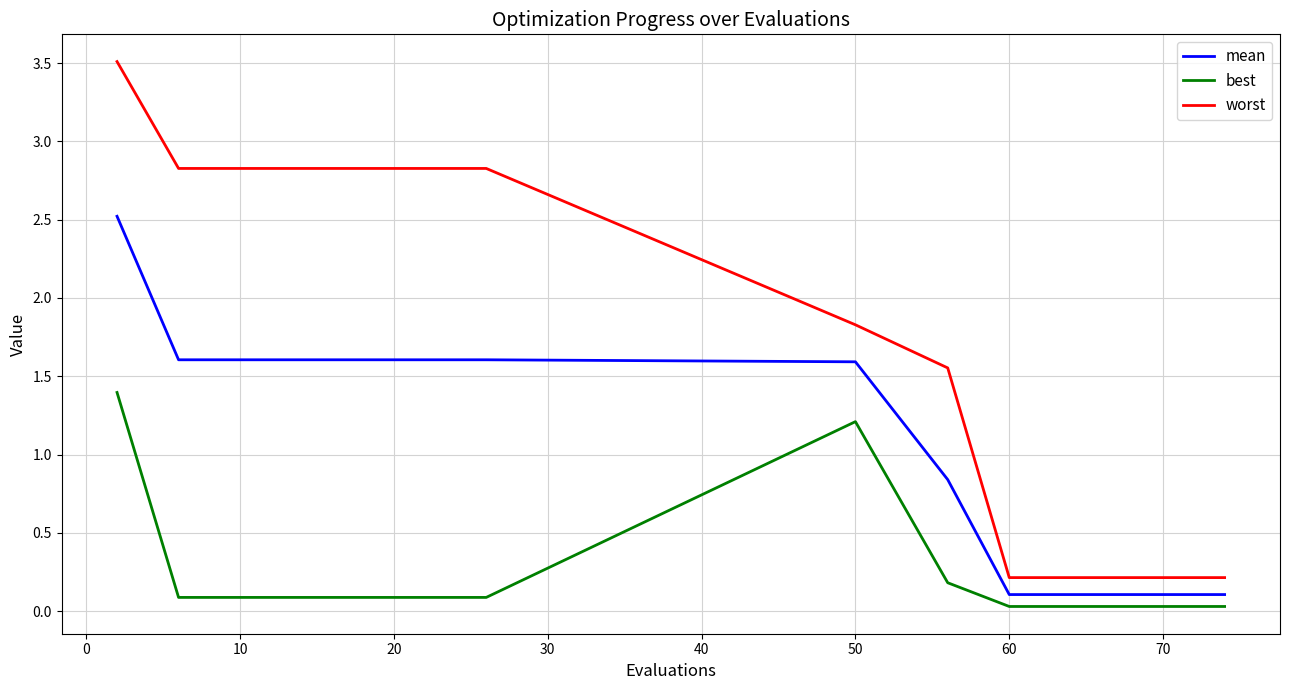

List the series in order of their overall mean, lowest first.

best, mean, worst